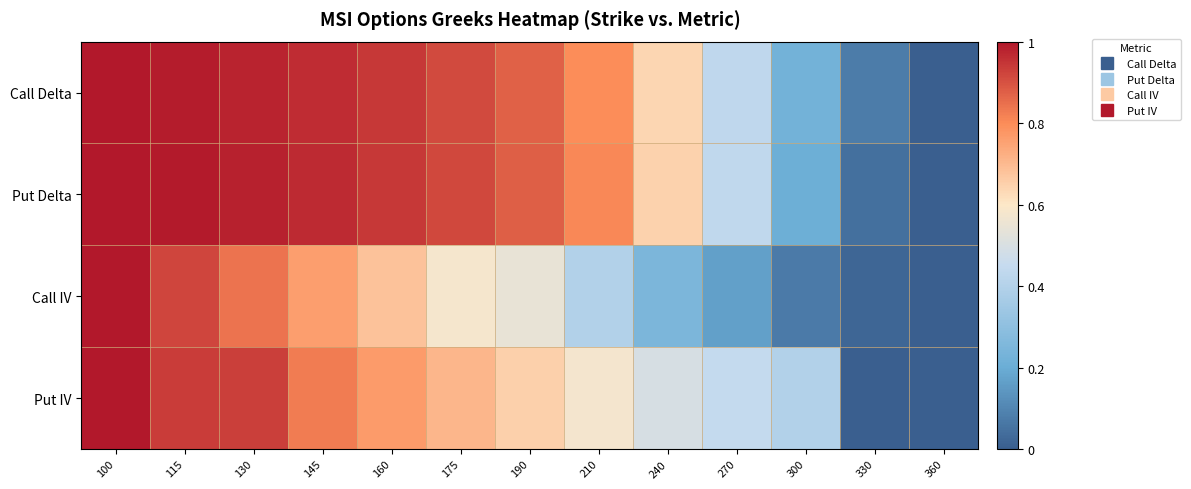

Which series has the largest total across all categories?

Call Delta